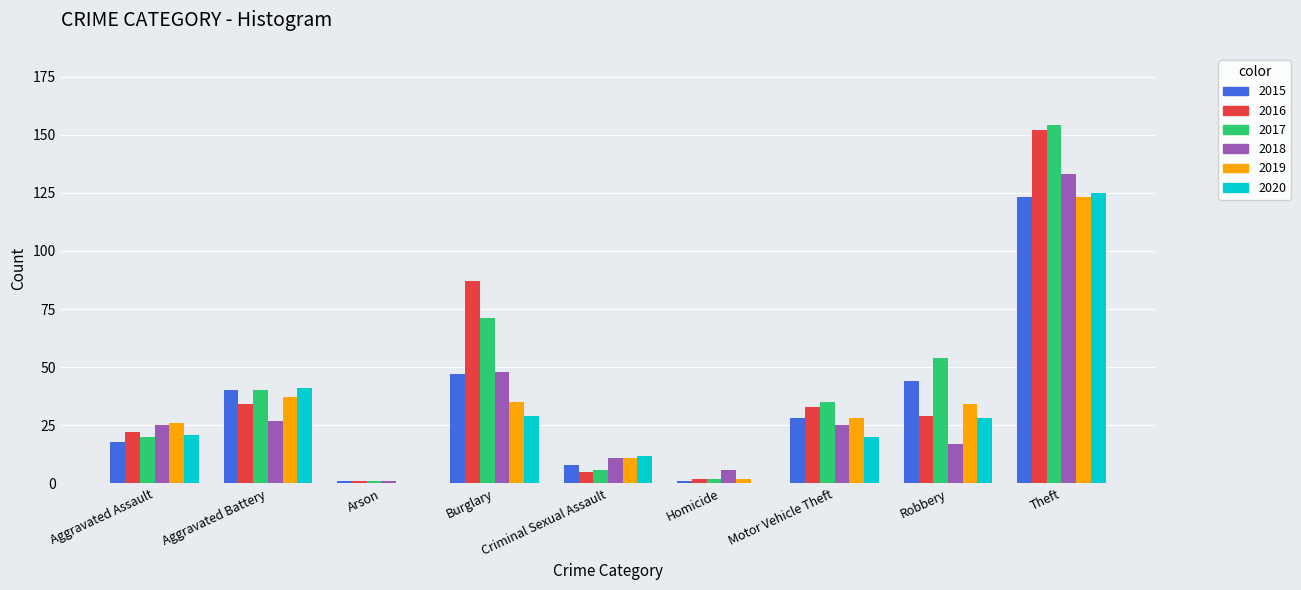

Reading left to right, transcribe all the data shown in this chart.

2015: 18	40	1	47	8	1	28	44	123
2016: 22	34	1	87	5	2	33	29	152
2017: 20	40	1	71	6	2	35	54	154
2018: 25	27	1	48	11	6	25	17	133
2019: 26	37	0	35	11	2	28	34	123
2020: 21	41	0	29	12	0	20	28	125